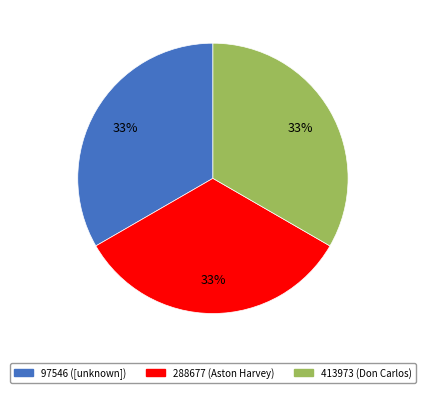

Is 97546 ([unknown]) the majority of the pie?

No